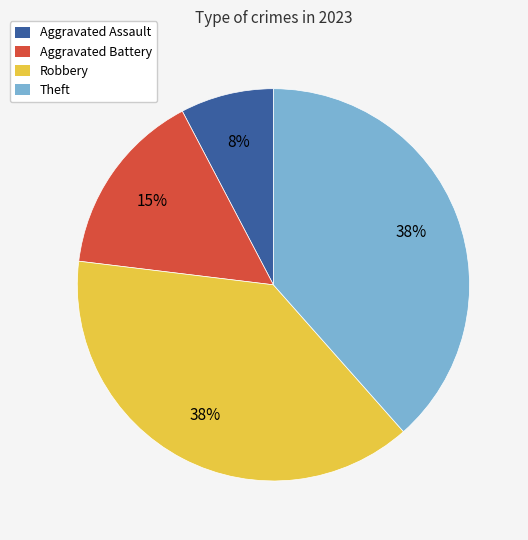

The Aggravated Battery slice represents 8% of the pie. True or false?

False